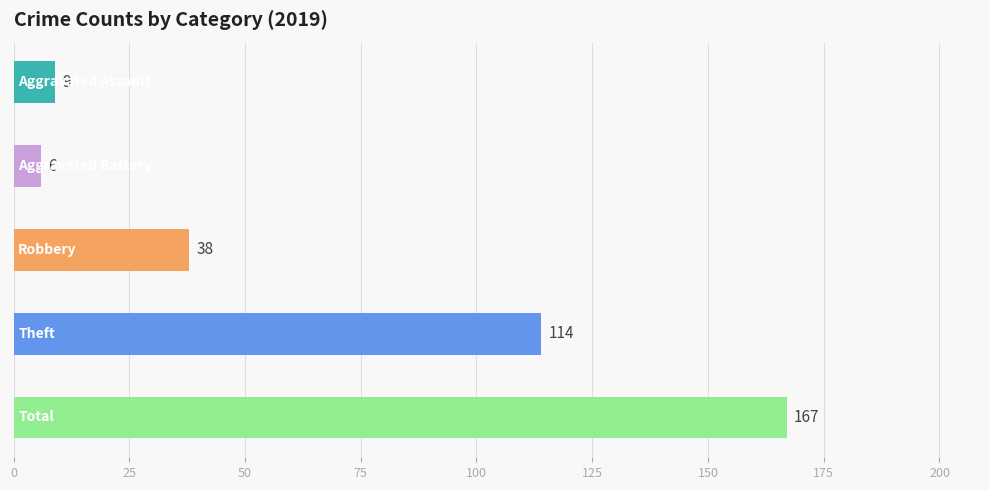

Is it true that 2019 equals 58 at Theft?

False